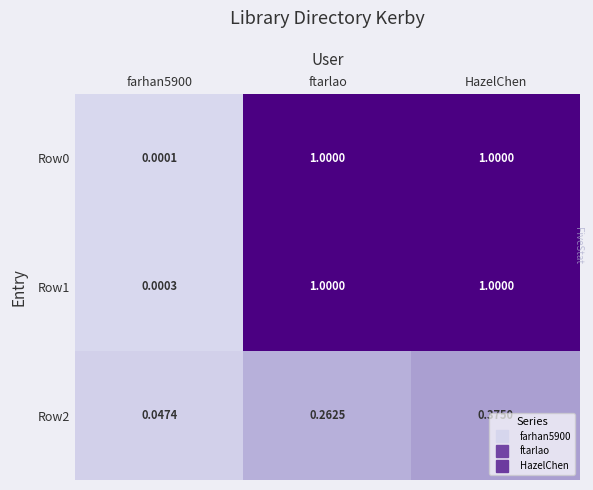

At which category is the sum across all series the highest?

HazelChen